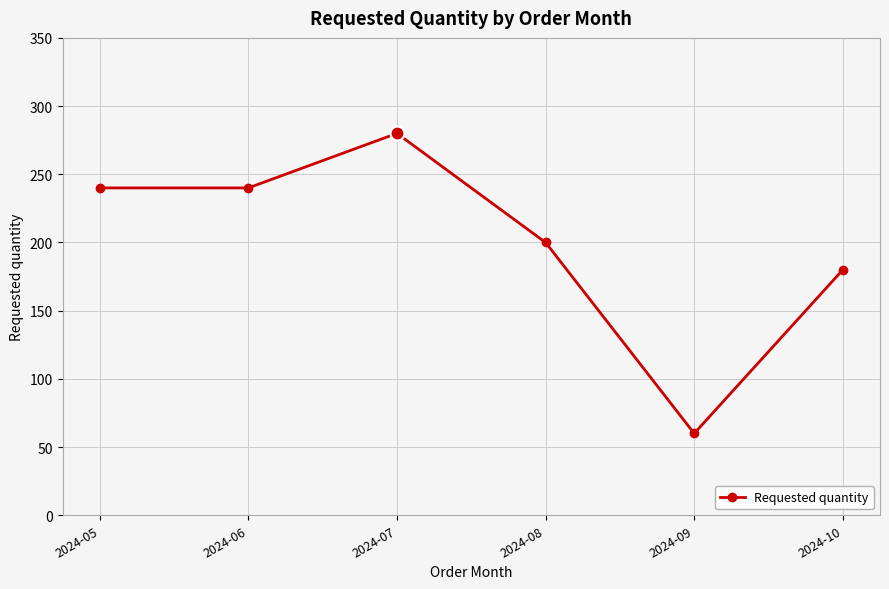

Count the number of categories in the chart.

6